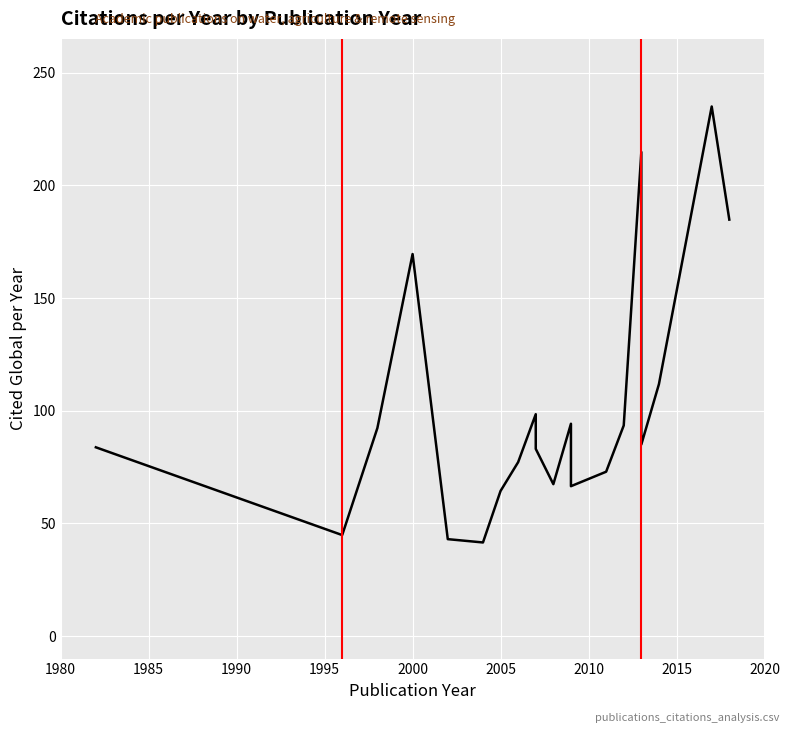

The chart shows a value of 18.9 at 2005. True or false?

False